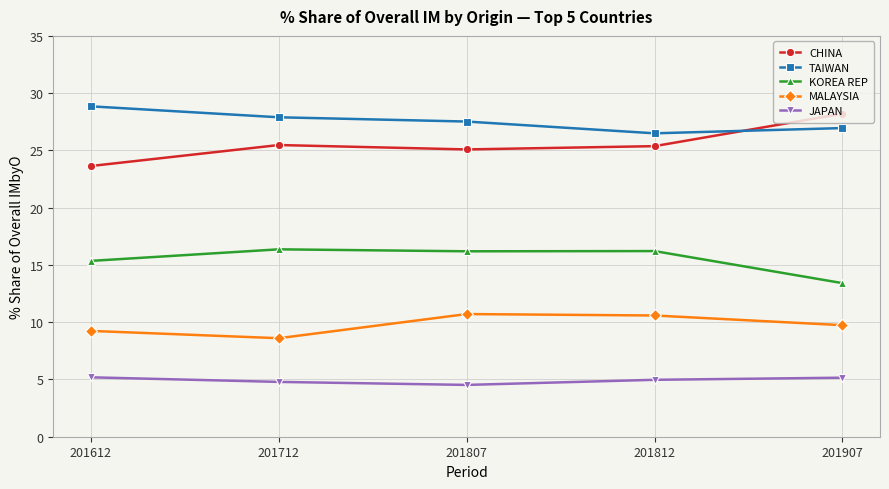

True or false: MALAYSIA and CHINA cross at least once.

False